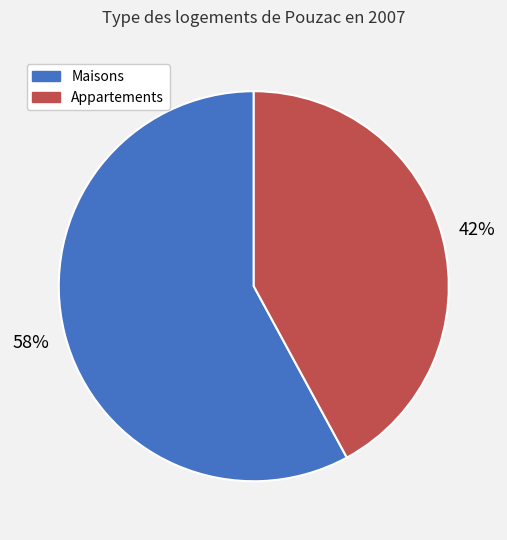

To the nearest percent, what is the difference between the largest and smallest slice percentages?

16%